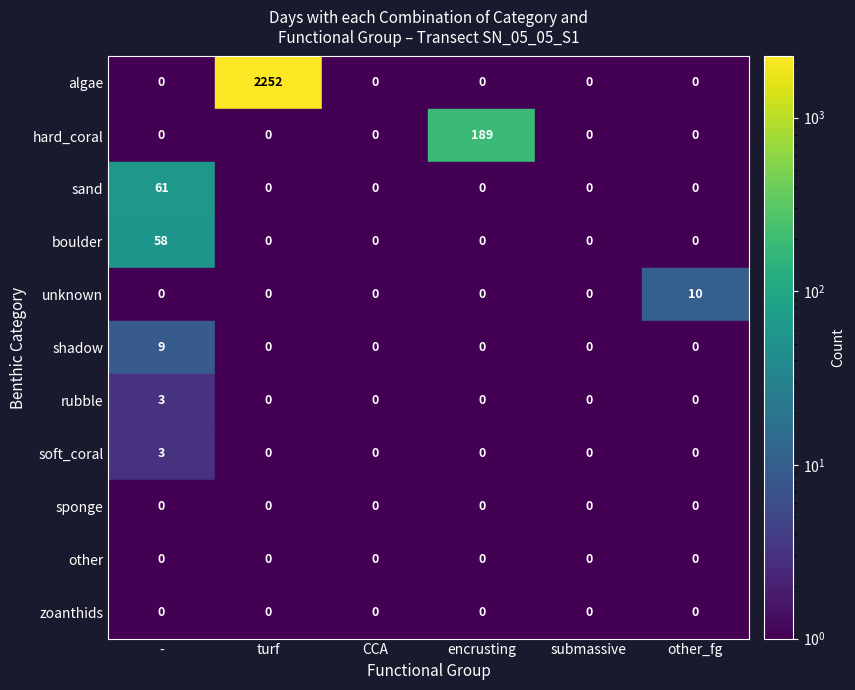

What is the difference between the highest and lowest values at other_fg?

10